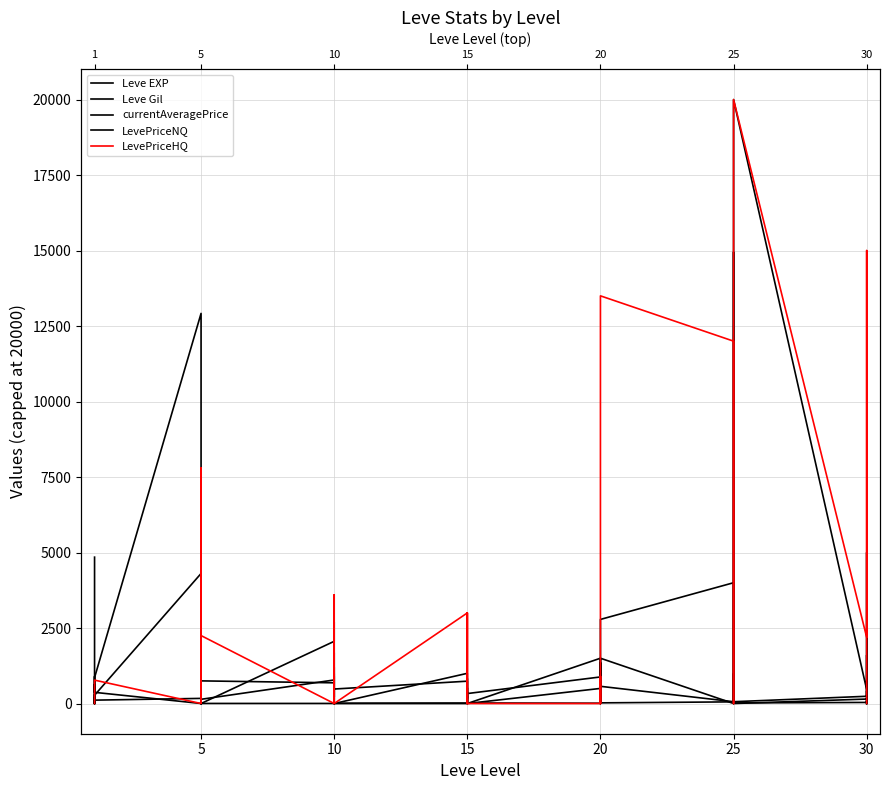

What is the lowest value of the Leve EXP series?

1